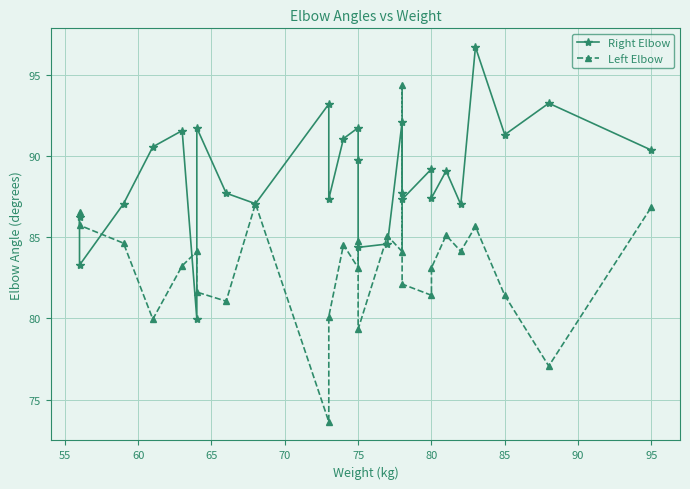

True or false: Left Elbow has more than 1 interior local peaks.

True